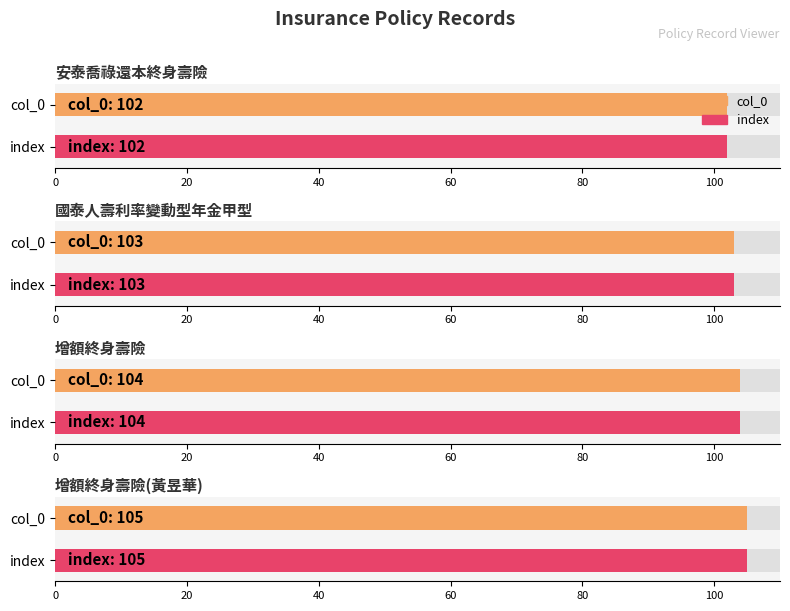

Reading left to right, list all the values displayed in this chart.

col_0: 安泰喬祿還本終身壽險=102	國泰人壽利率變動型年金甲型=103	增額終身壽險=104	增額終身壽險(黃昱華)=105
index: 安泰喬祿還本終身壽險=102	國泰人壽利率變動型年金甲型=103	增額終身壽險=104	增額終身壽險(黃昱華)=105